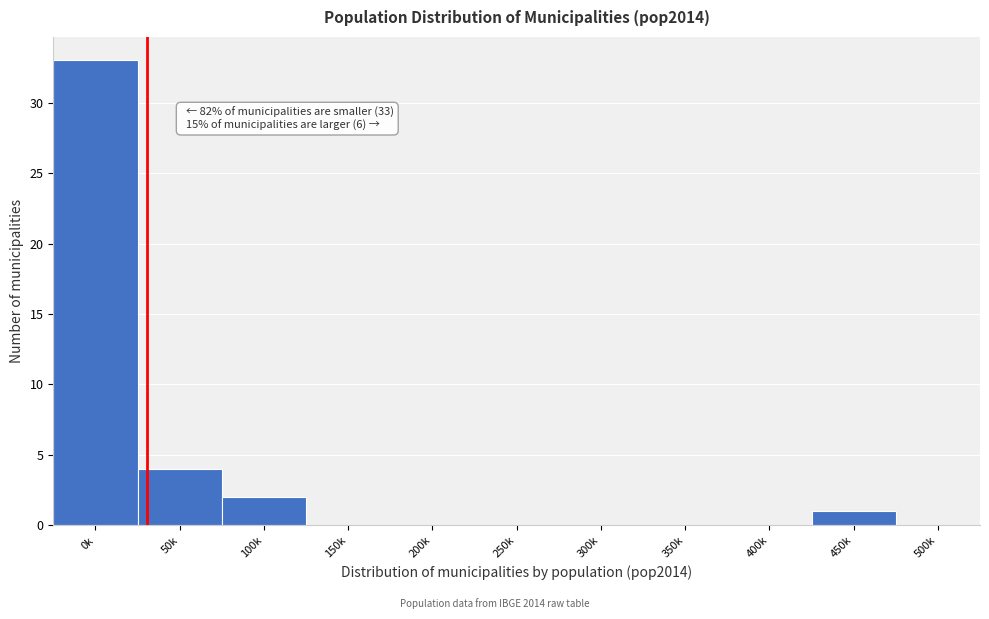

Reading left to right, extract all data points from this chart.

0k=33	50k=4	100k=2	150k=0	200k=0	250k=0	300k=0	350k=0	400k=0	450k=1	500k=0